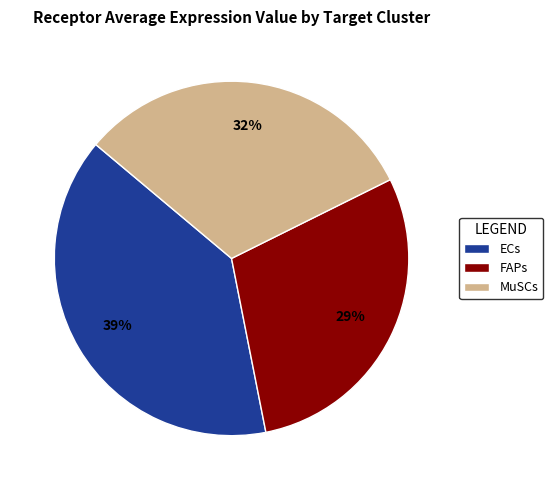

To the nearest percent, what is the combined percentage of FAPs and ECs?

68%